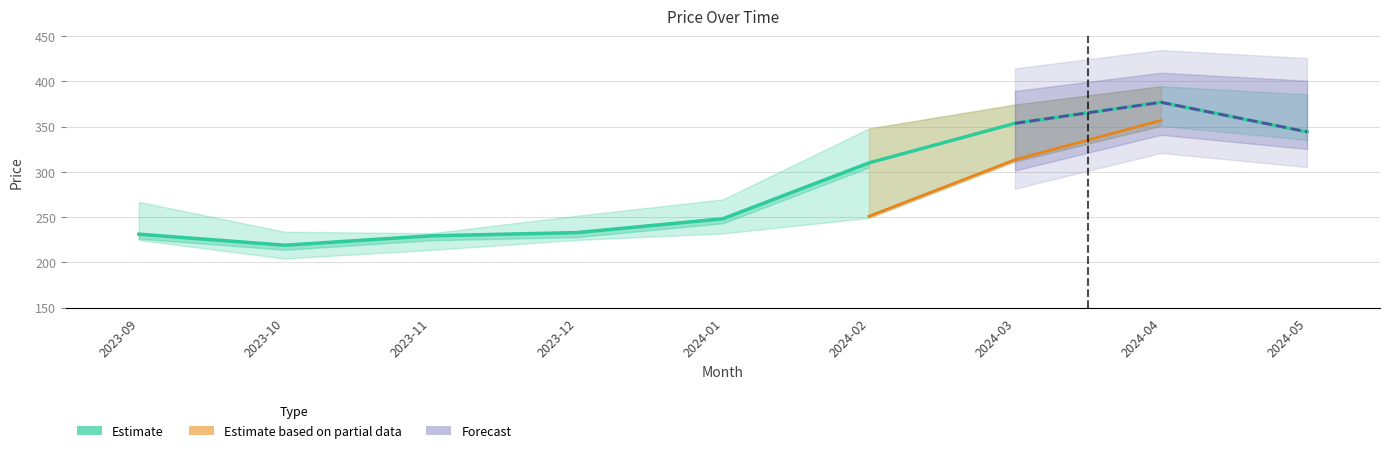

What is the sum of all Low values?

2346.8